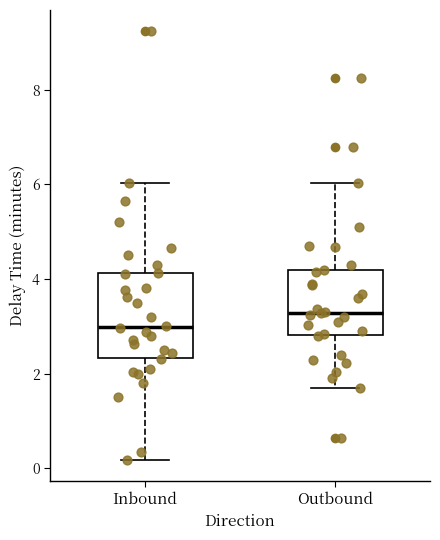

Which box has the highest median line?

Outbound